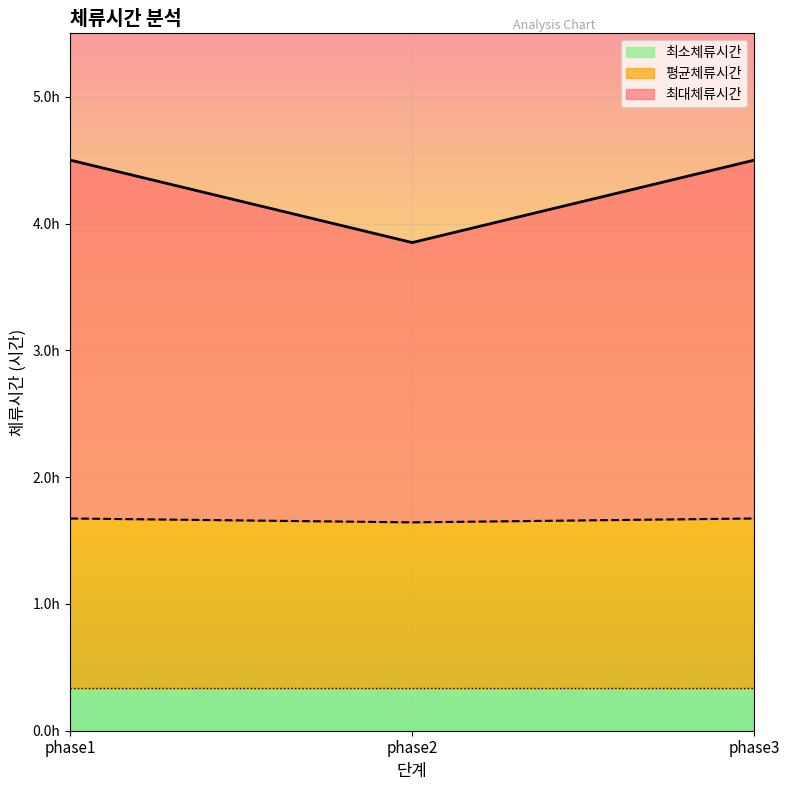

Between phase2 and phase3, which series saw the biggest shift?

최대체류시간